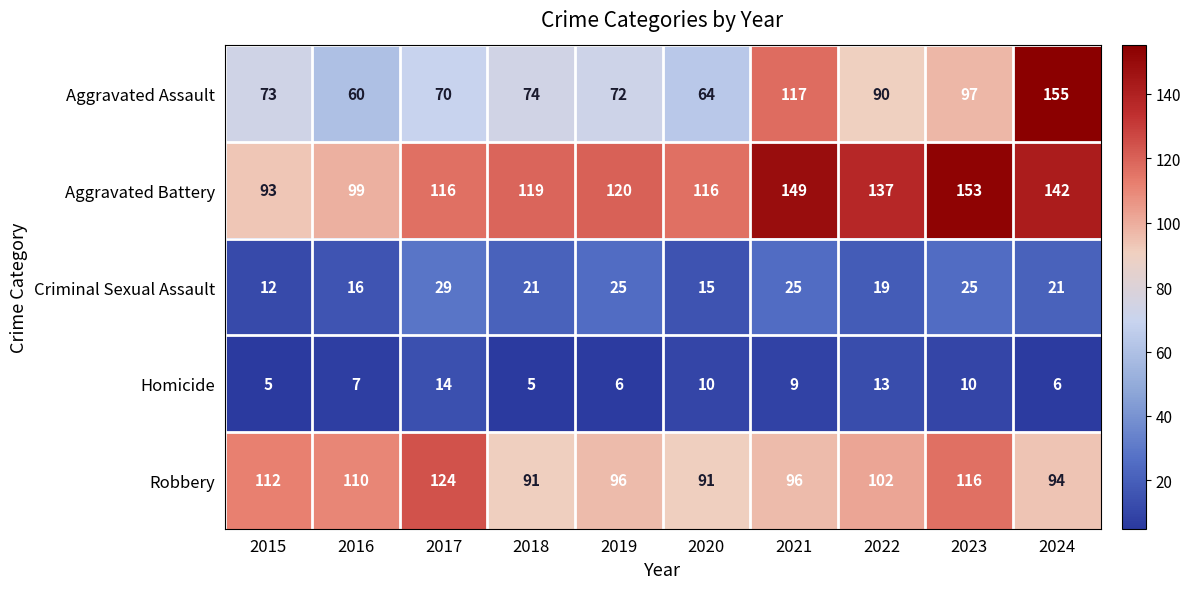

What is the difference between the Aggravated Assault values at 2016 and 2015?

13